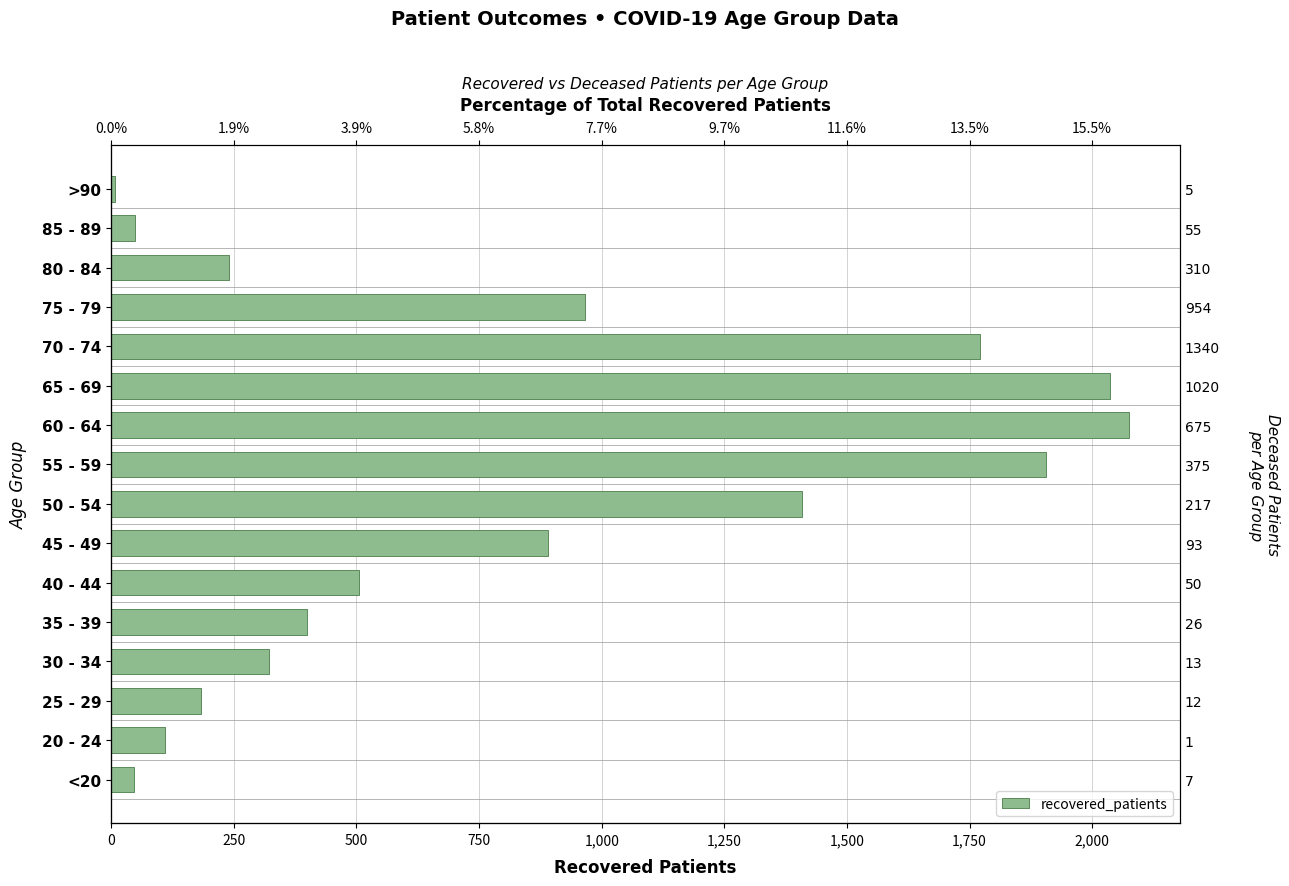

Are the bars grouped side by side (vs. stacked)?

No